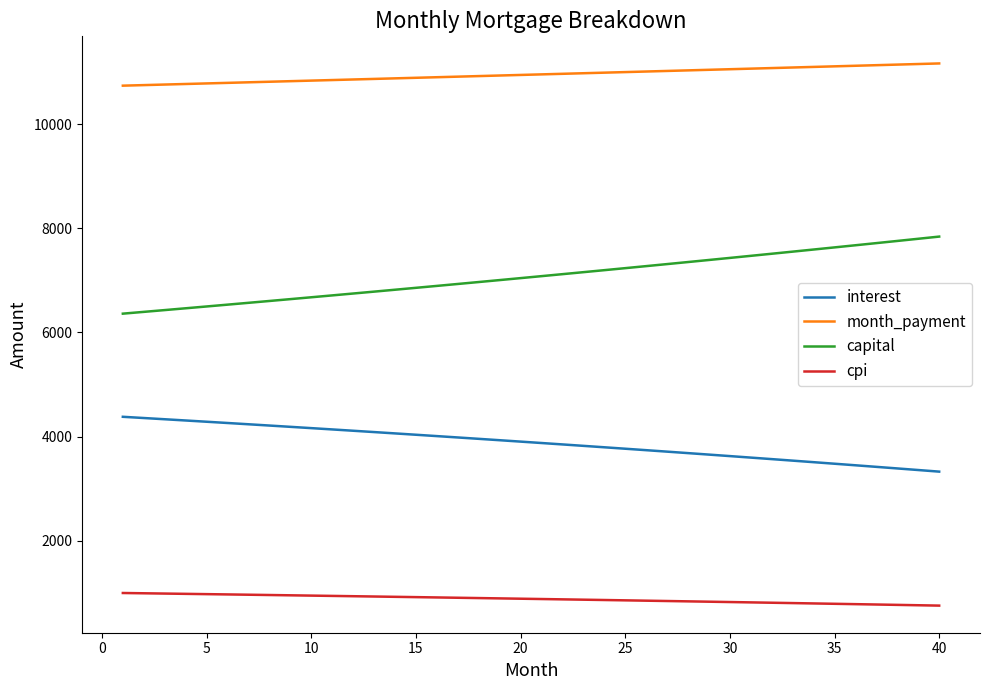

True or false: cpi and interest cross at least once.

False